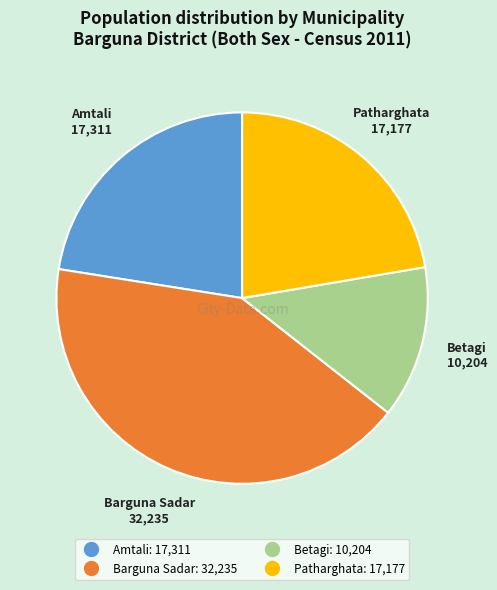

How many slices are in this pie chart?

4